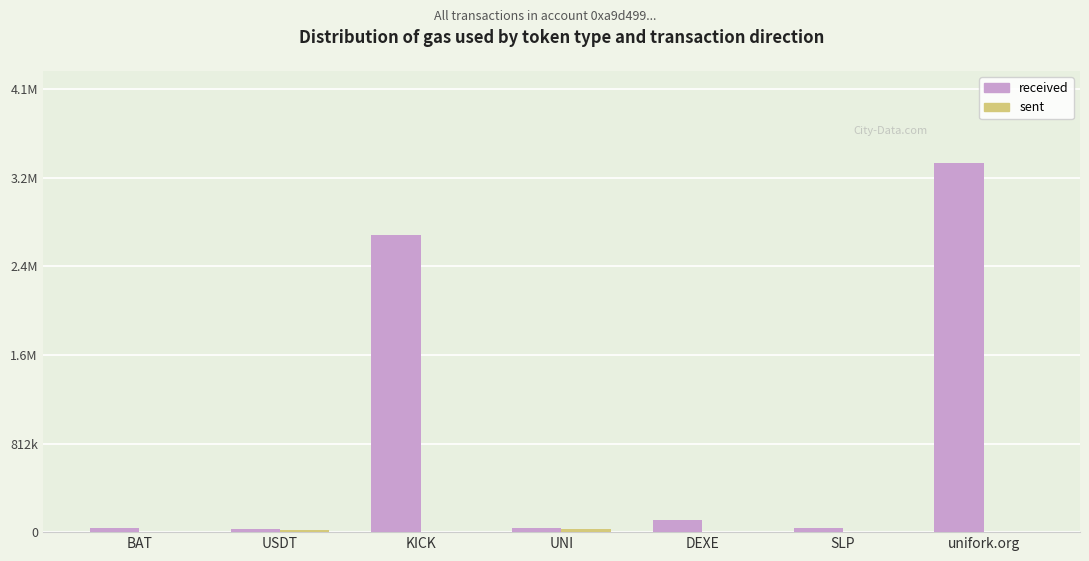

Are the bars horizontal?

No